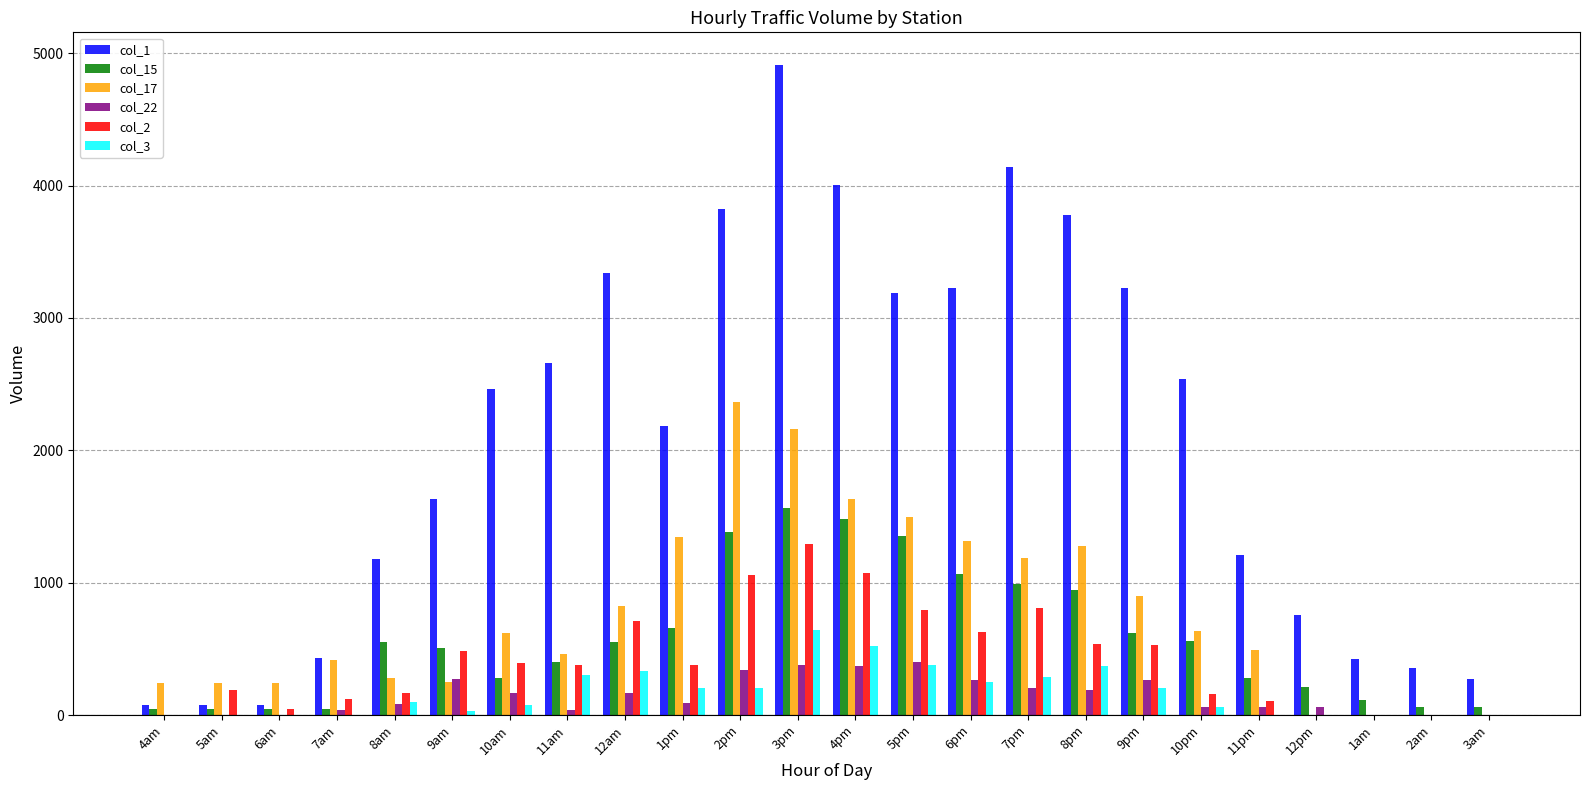

The value of col_22 at 6am is 0.0. True or false?

True